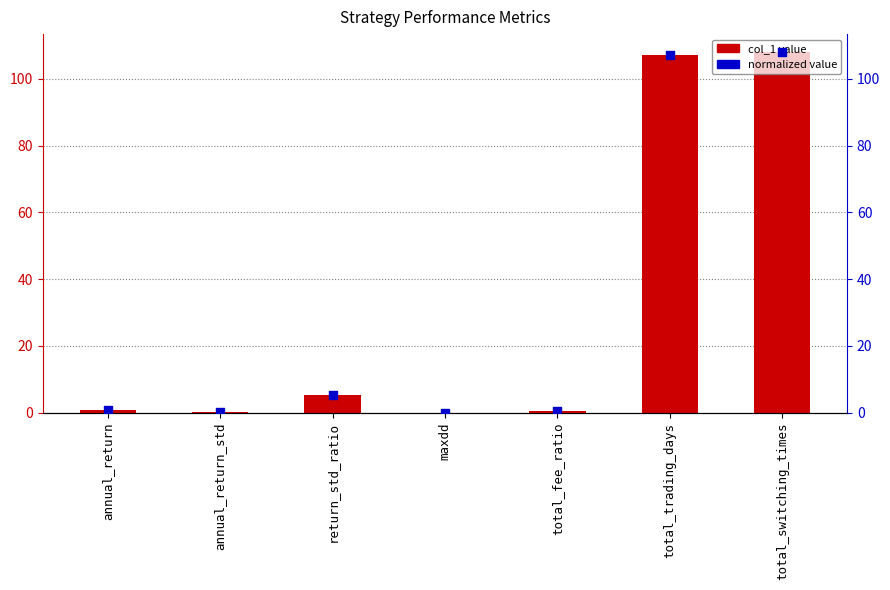

Which series has the largest total across all categories?

col_1